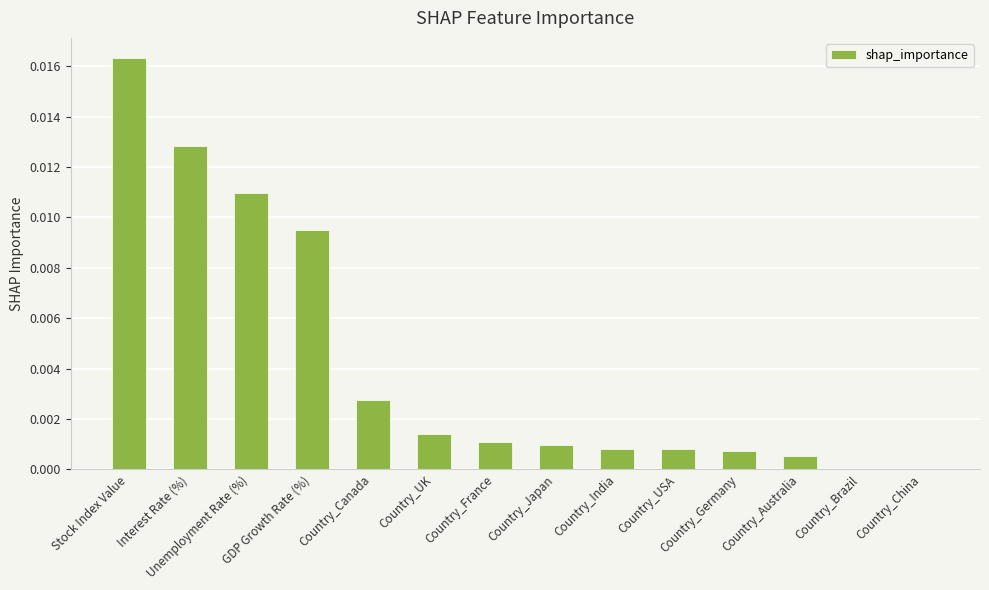

Are the bars grouped side by side (vs. stacked)?

No